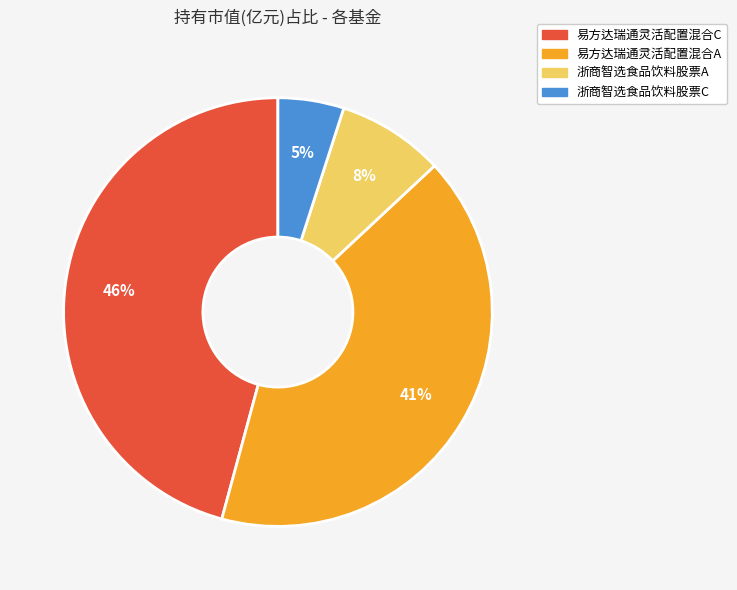

How many slices are in this pie chart?

4